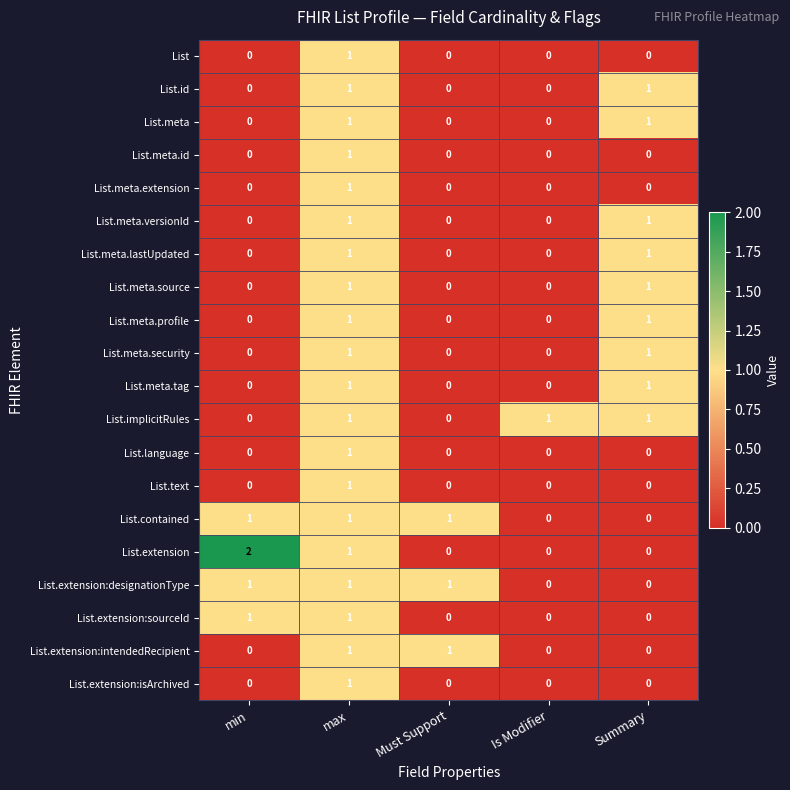

The value of List.meta.tag at Must Support is 0. True or false?

True